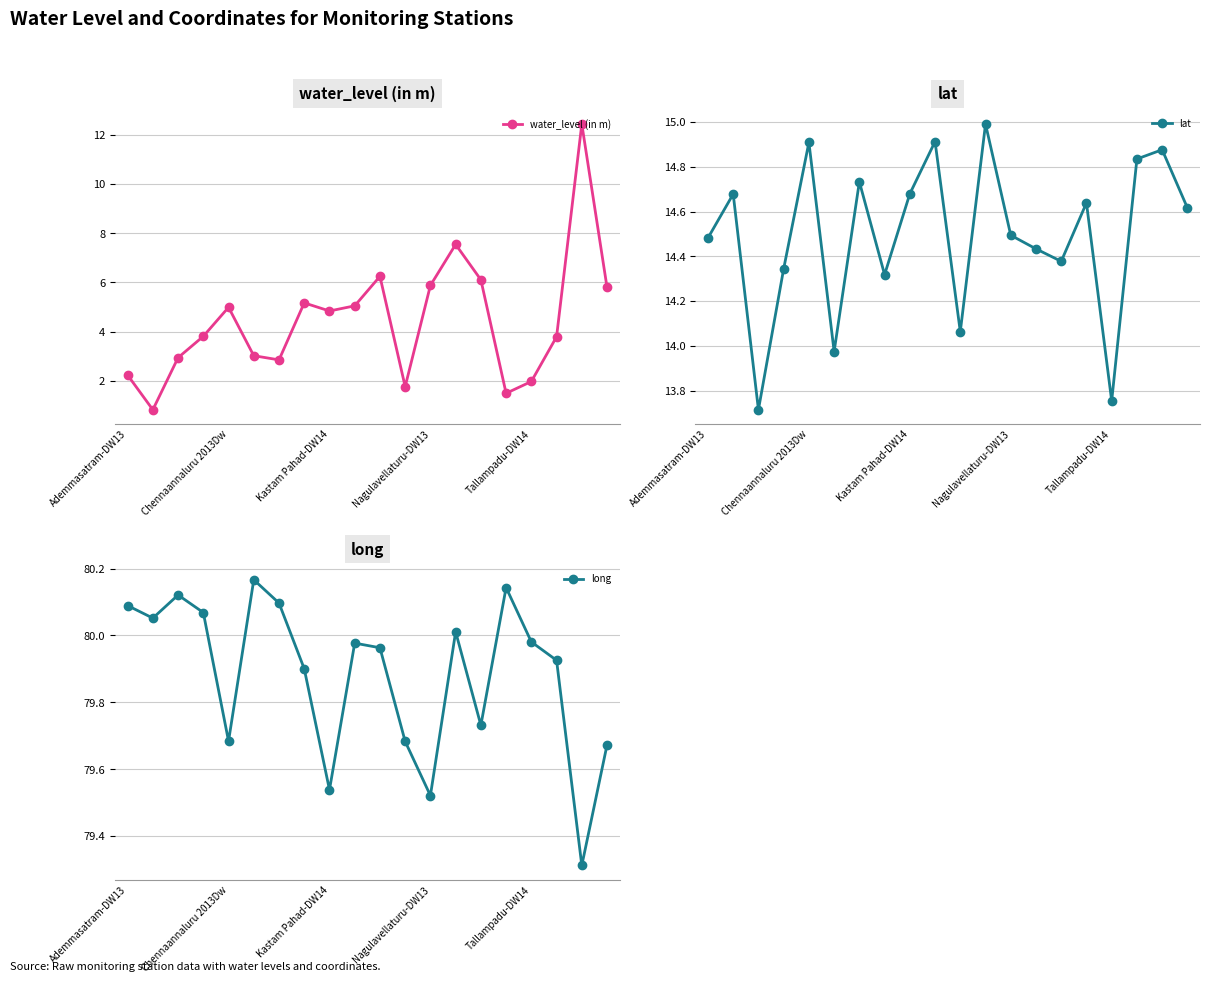

How many interior local valleys does the water_level (in m) series have?

5